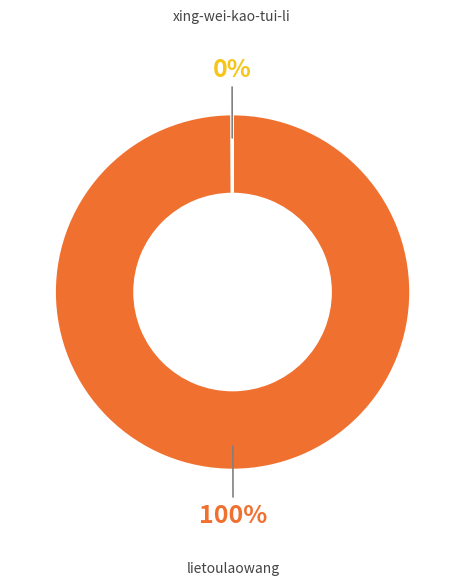

Is there any slice that represents more than half of the pie?

Yes